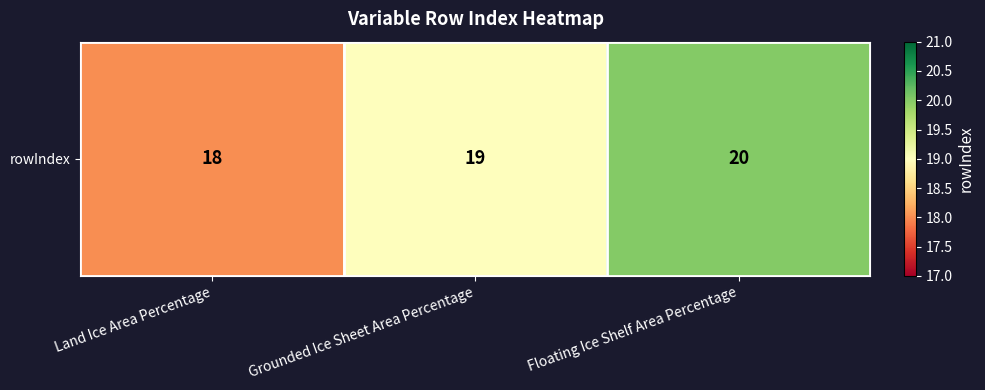

The value at Grounded Ice Sheet Area Percentage is 33. True or false?

False